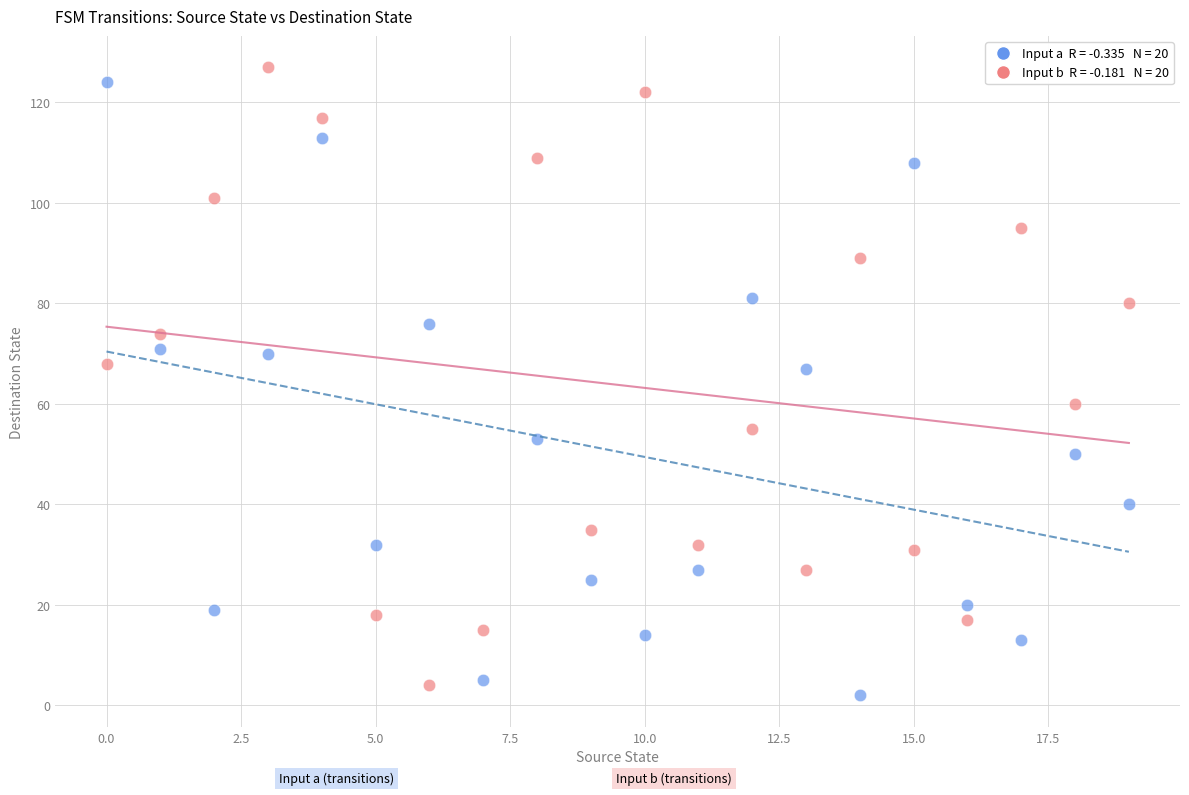

Across all data points, what is the range of Y values (max minus min)?

125